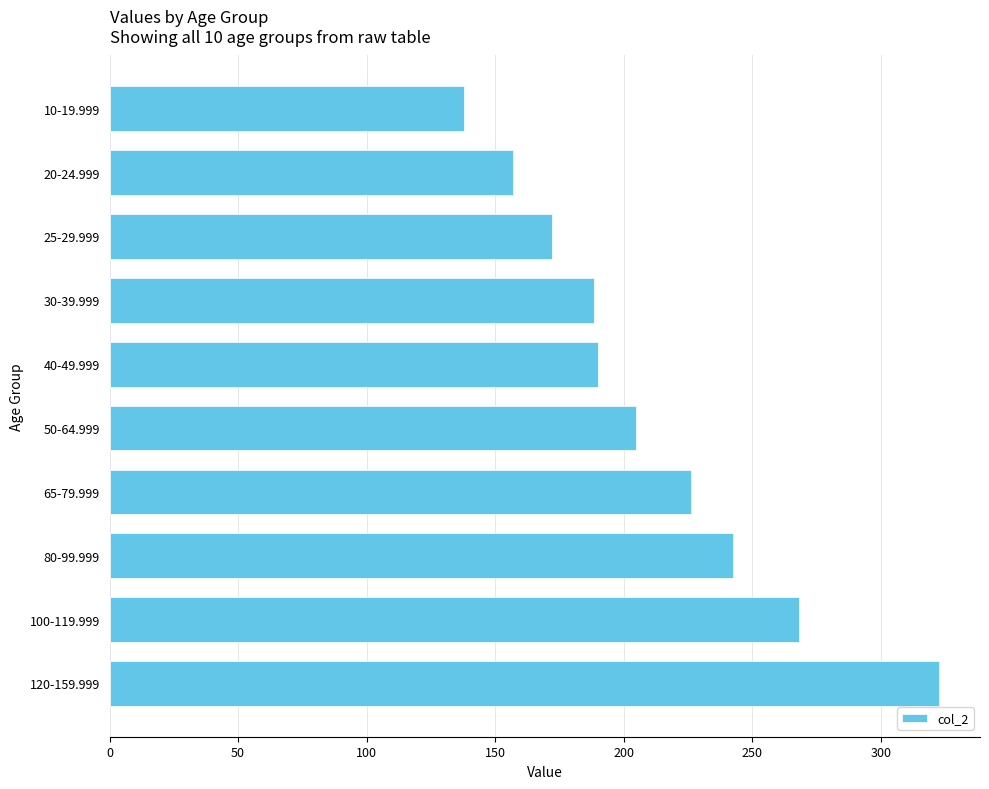

What is the sum of all values?

2109.2